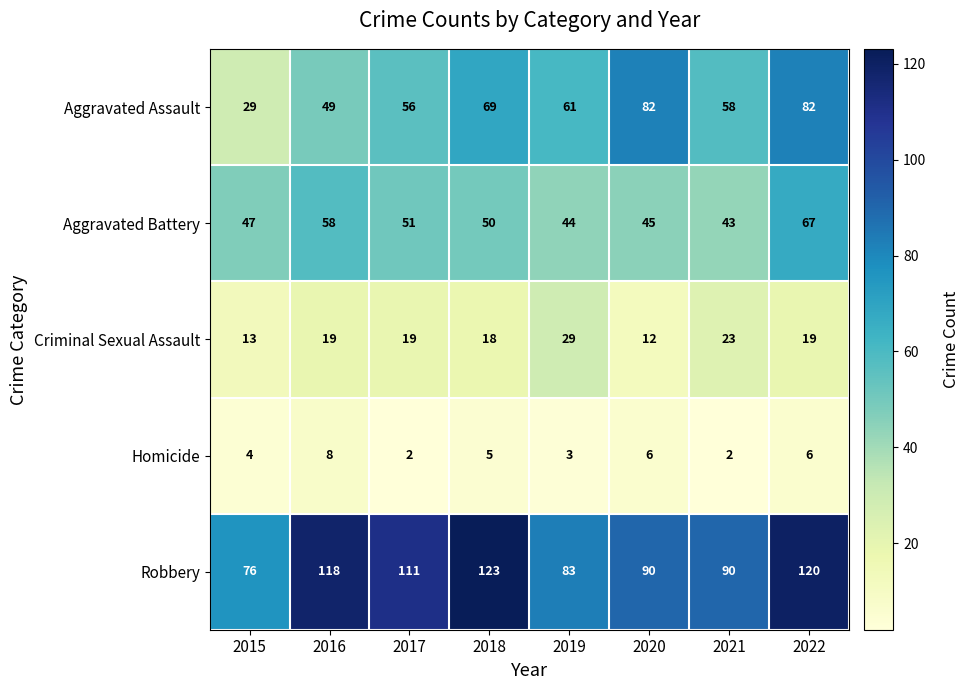

What is the maximum value for Homicide?

8